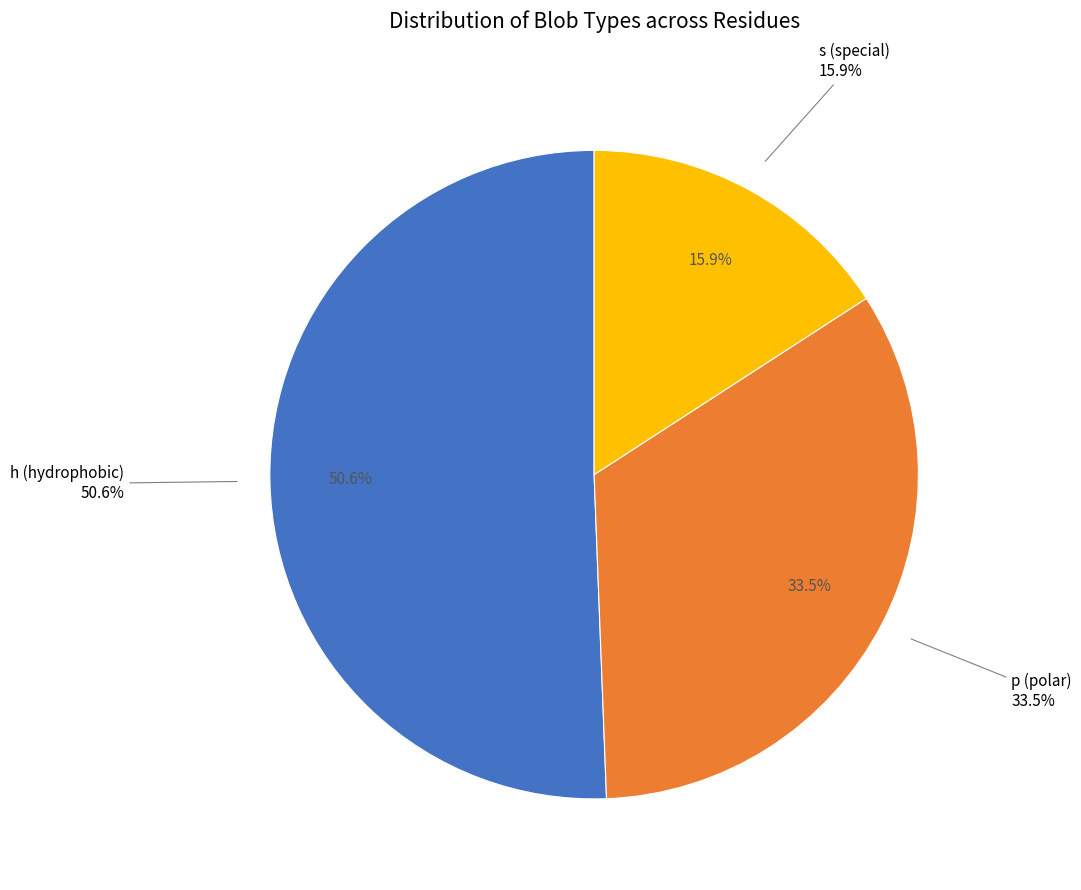

True or false: p accounts for 44% of the total.

False